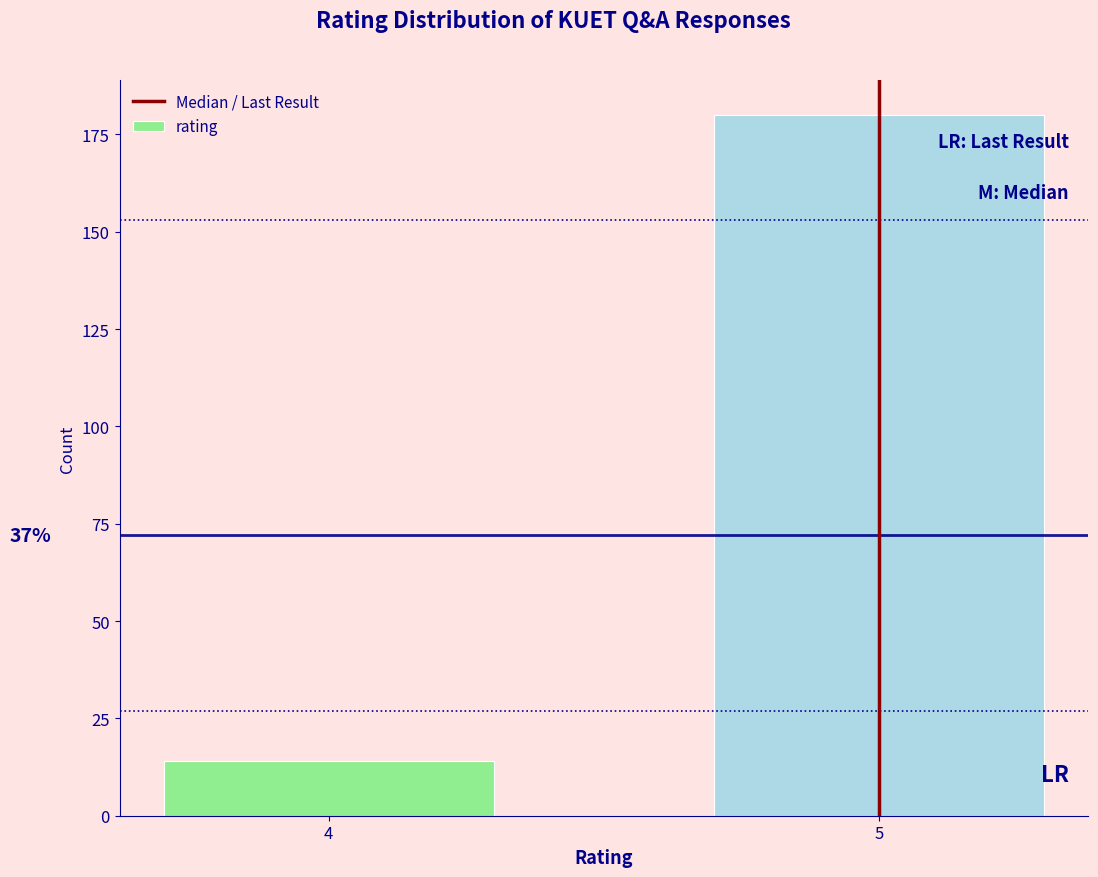

Reading left to right, list all the values displayed in this chart.

4=14	5=180